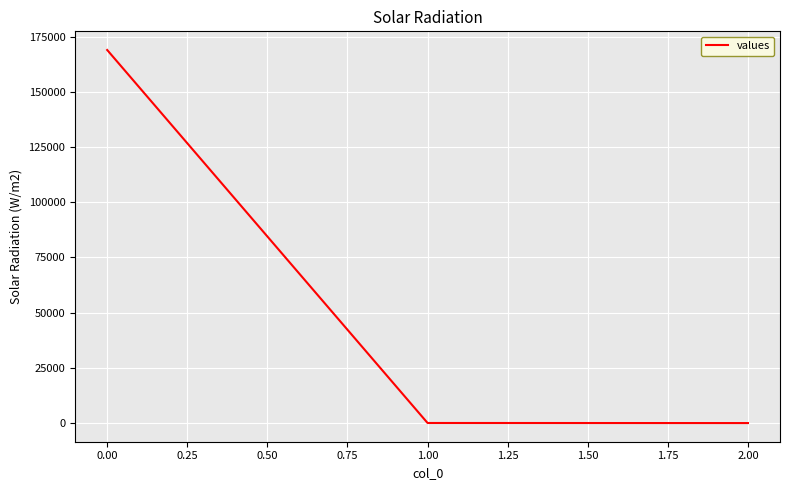

How many lines are shown in the chart?

1